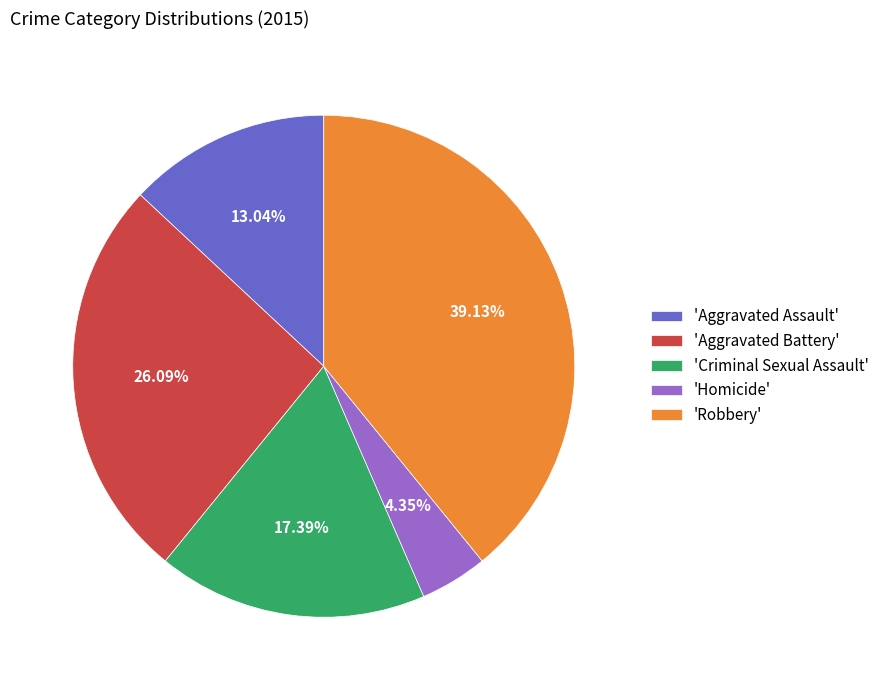

What is the smallest slice in the pie chart?

'Homicide'